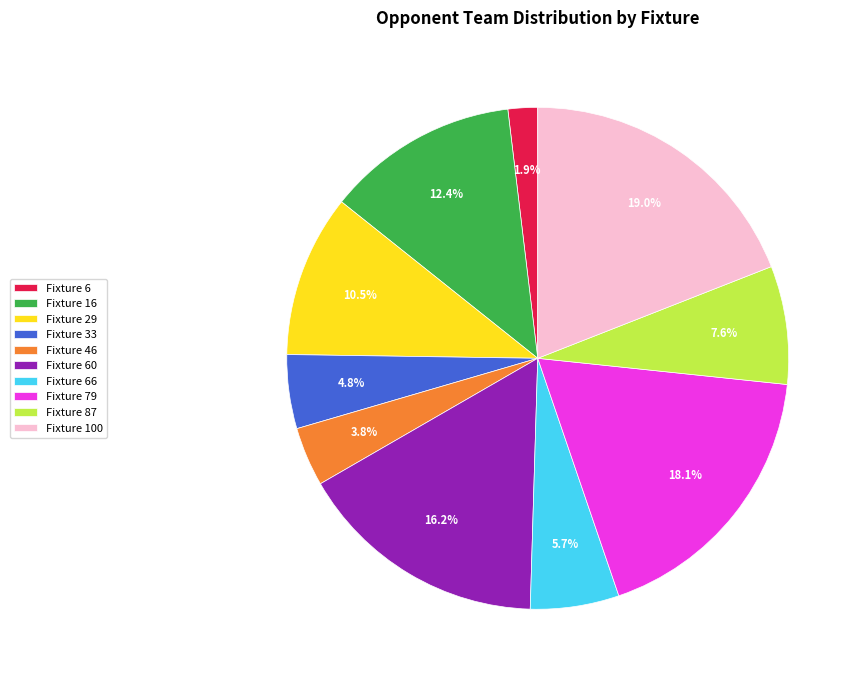

What percentage do Fixture 79 and Fixture 6 together represent?

20.0%